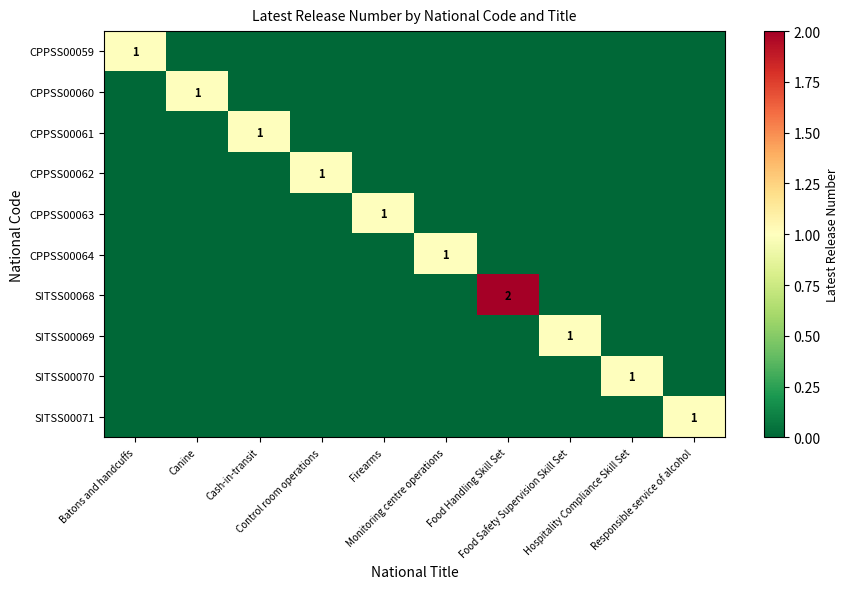

The SITSS00070 series shows 0 at Batons and handcuffs. True or false?

True